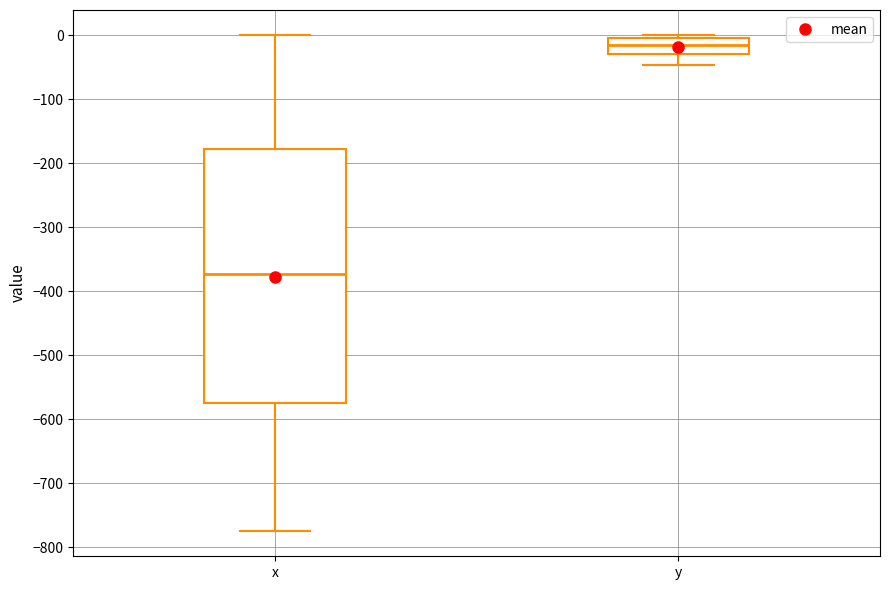

Which box has the lowest median line?

x